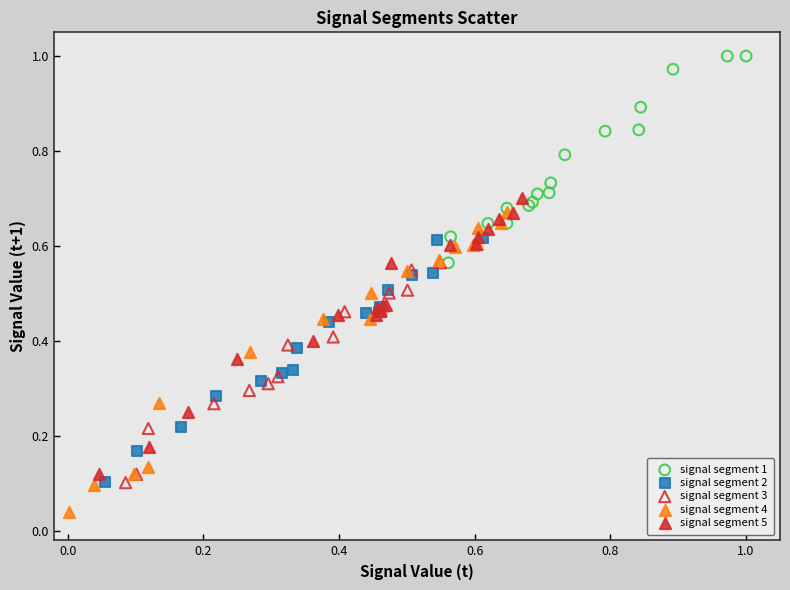

Which series contains the highest Y value?

signal segment 1